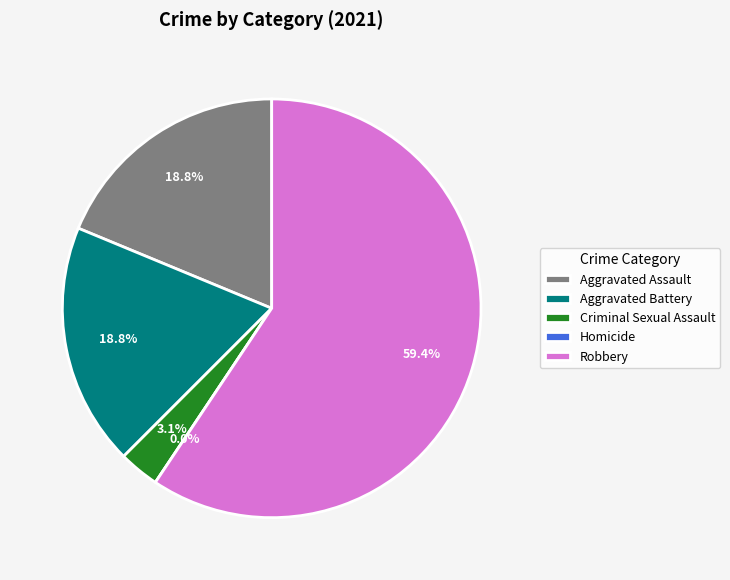

Rank the categories by value from lowest to highest.

Homicide, Criminal Sexual Assault, Aggravated Assault, Aggravated Battery, Robbery